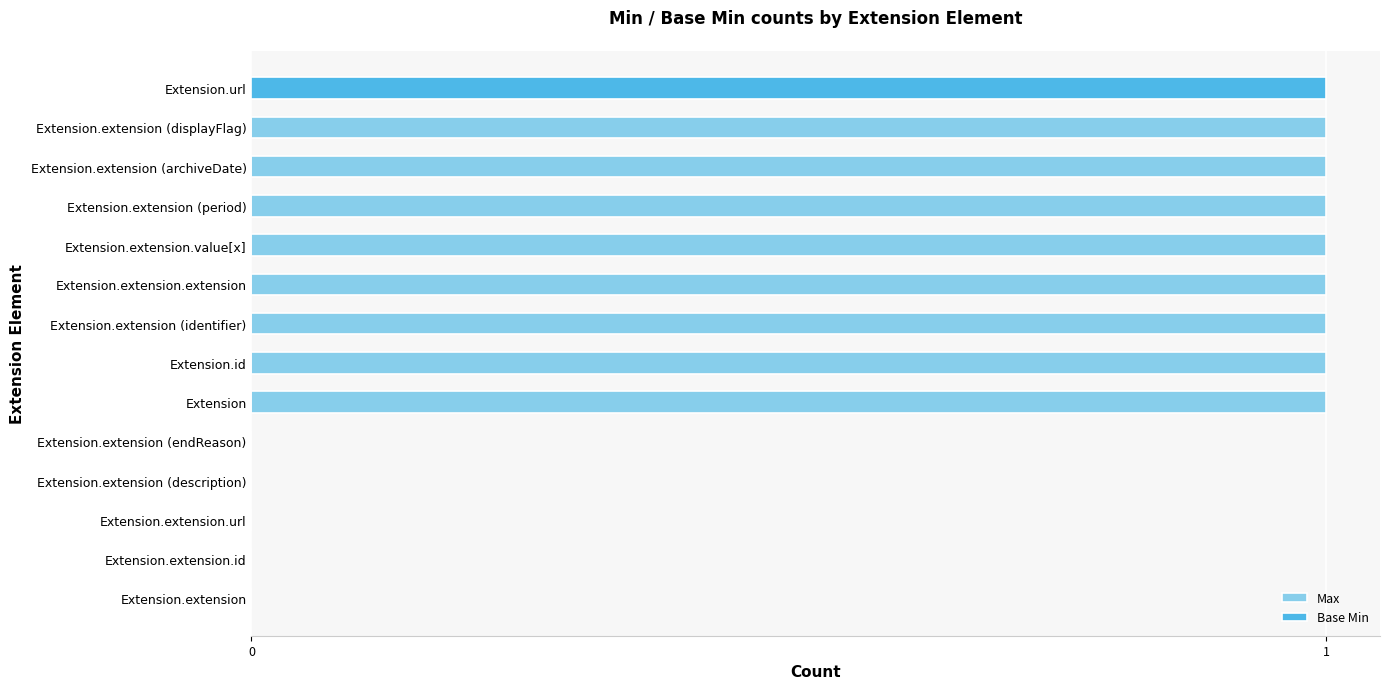

How many data points in Max are less than 1?

5